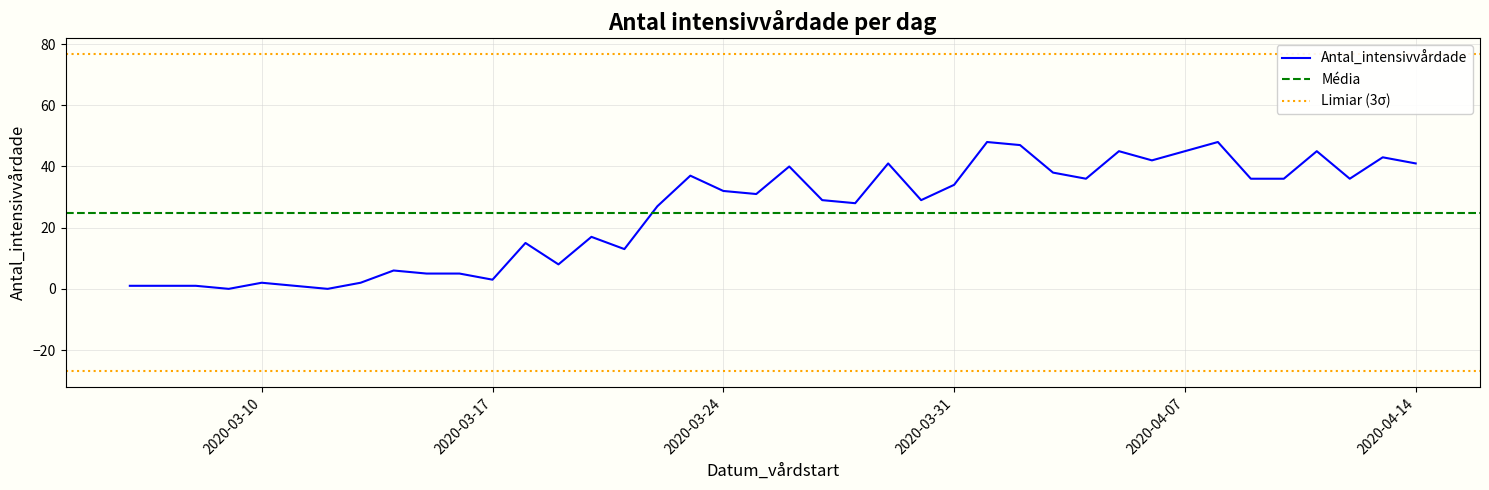

What is the difference between the values at 2020-04-12 and 2020-03-21?

23